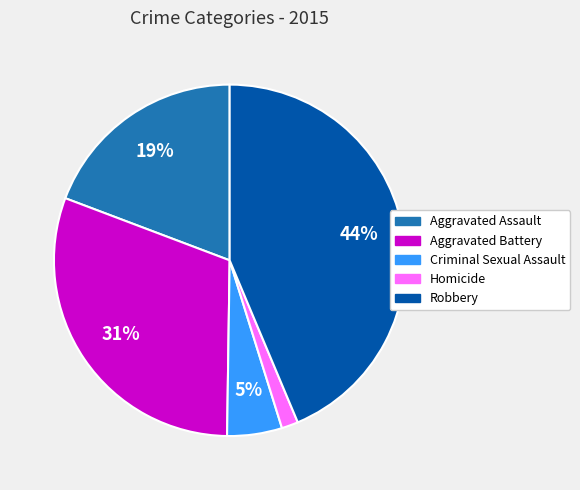

Is Homicide the majority of the pie?

No